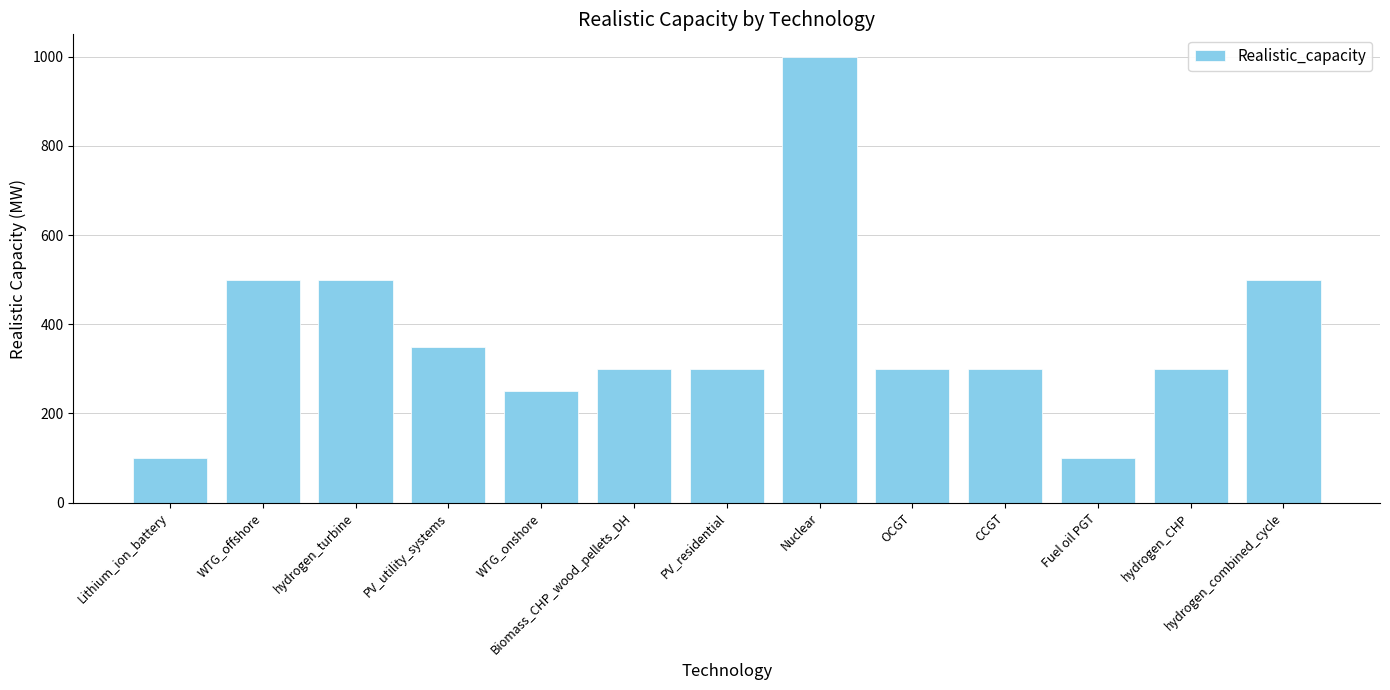

What is the maximum value shown in the chart?

1000